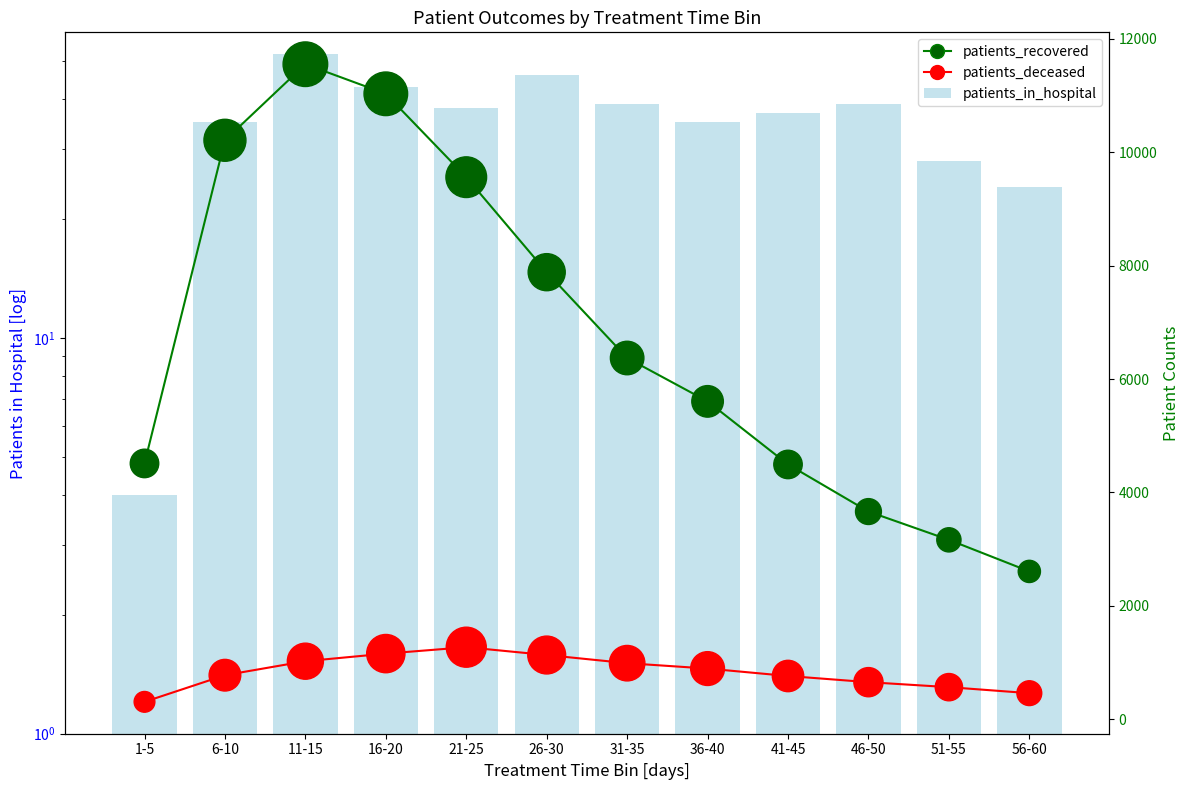

Which series reaches the minimum Y coordinate?

patients_in_hospital